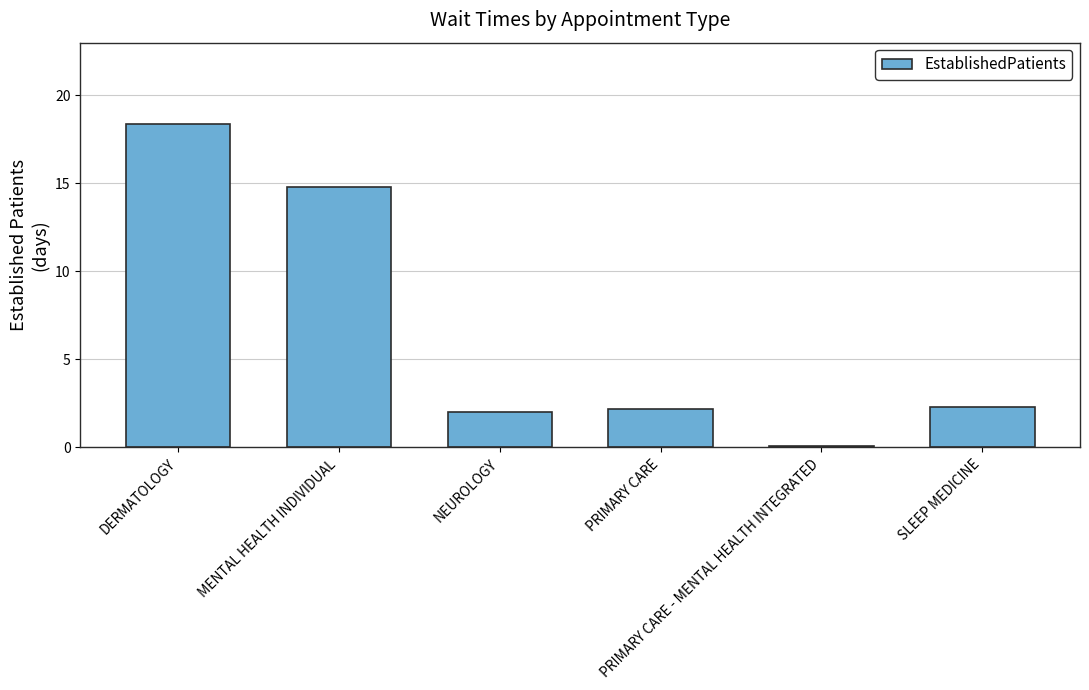

Reading left to right, what are all the values shown in this chart?

DERMATOLOGY=18.4	MENTAL HEALTH INDIVIDUAL=14.8	NEUROLOGY=2.0	PRIMARY CARE=2.2	PRIMARY CARE - MENTAL HEALTH INTEGRATED=0.1	SLEEP MEDICINE=2.3